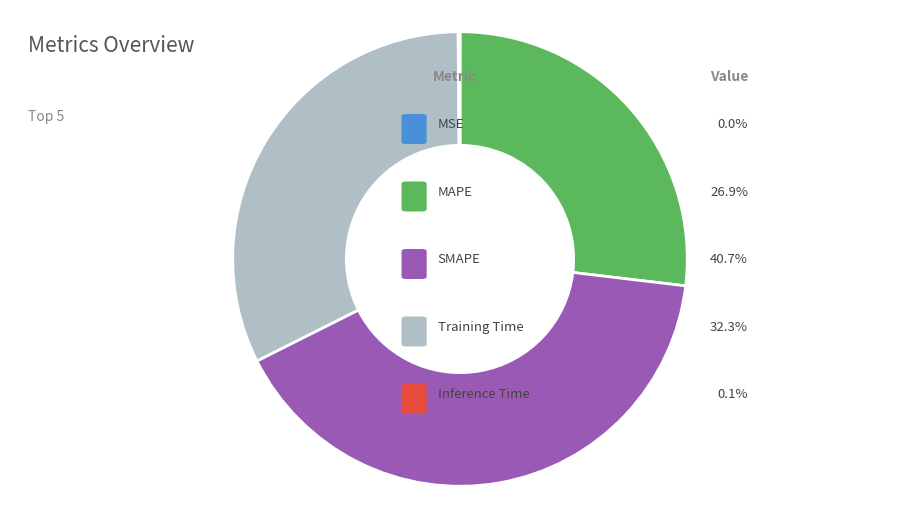

Does any single category account for the majority?

No